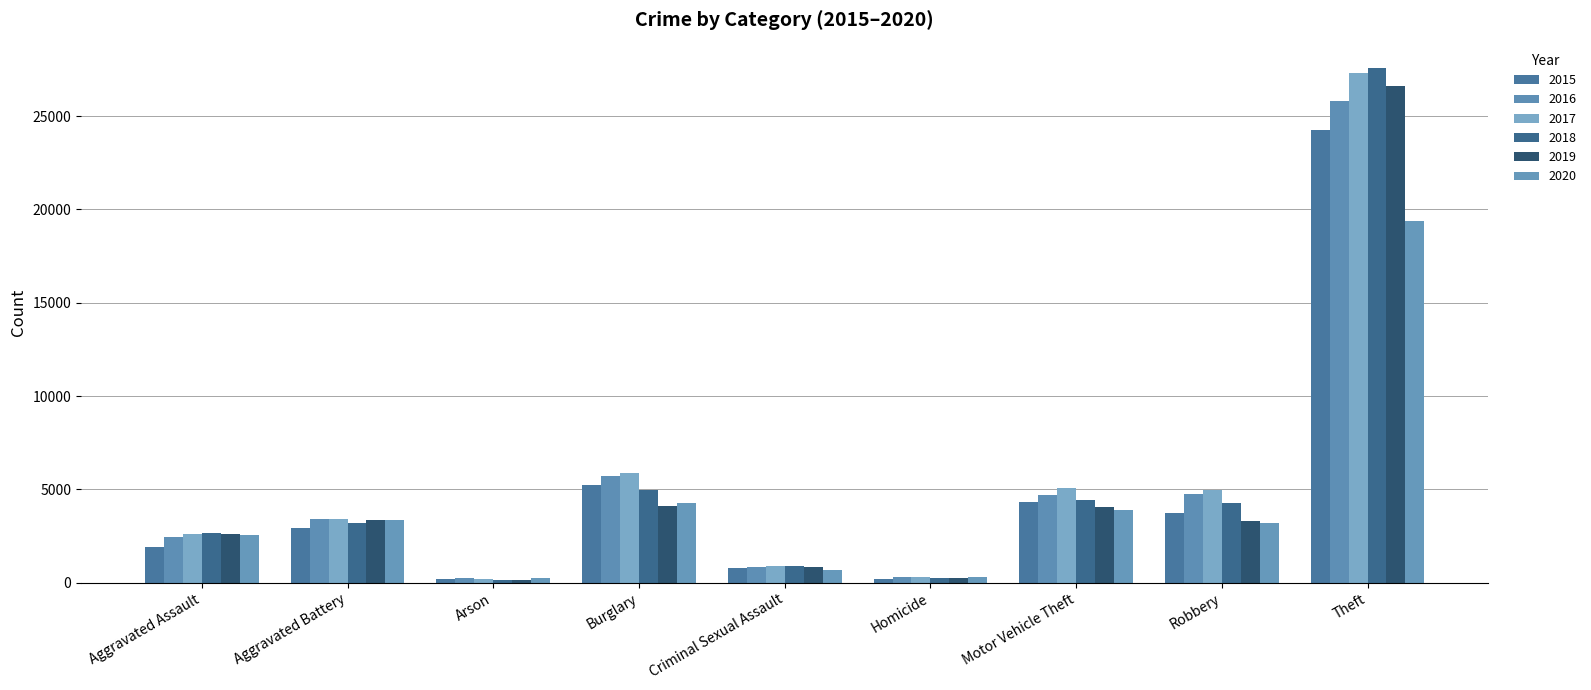

What is the difference between the 2018 values at Theft and Motor Vehicle Theft?

23146